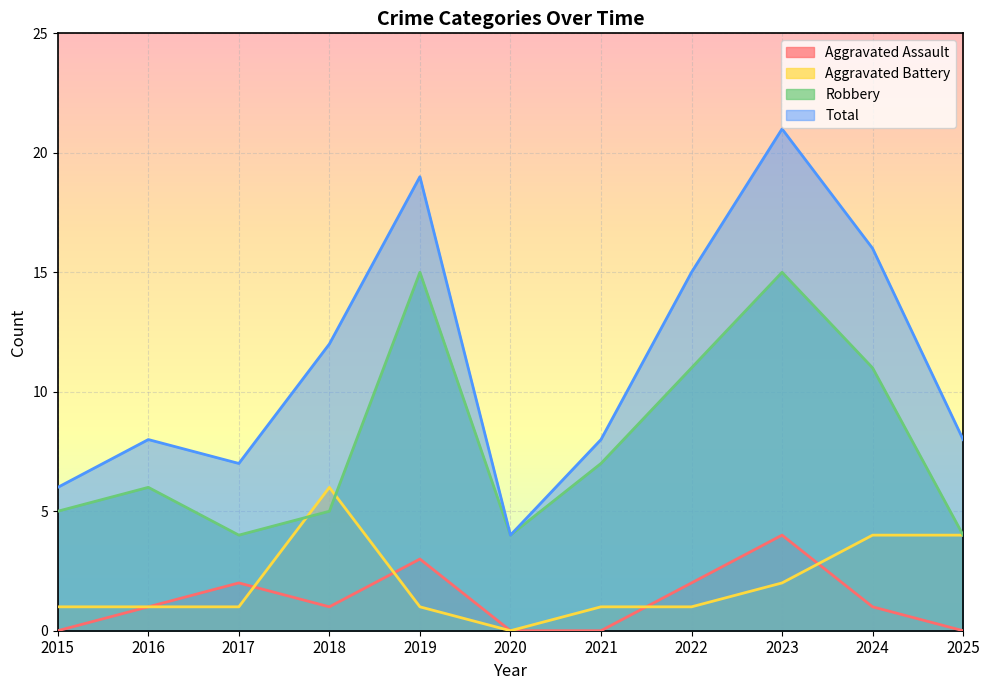

What is the average value of the Total series?

11